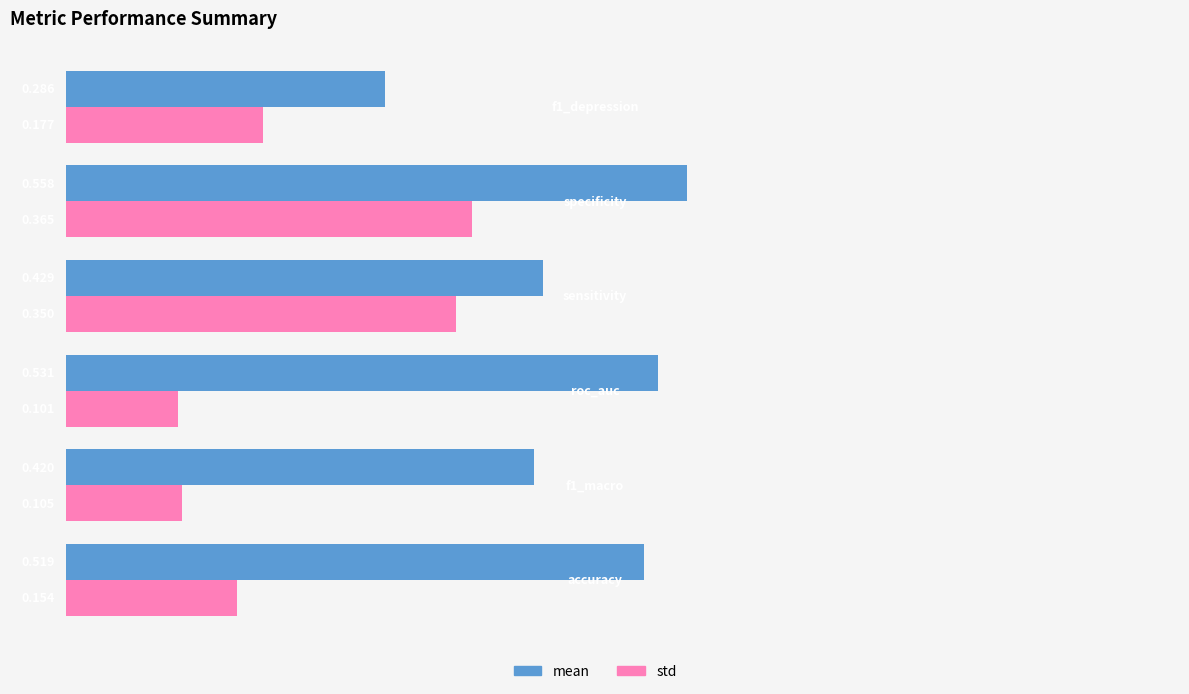

List the series in order of their peak value, lowest first.

std, mean